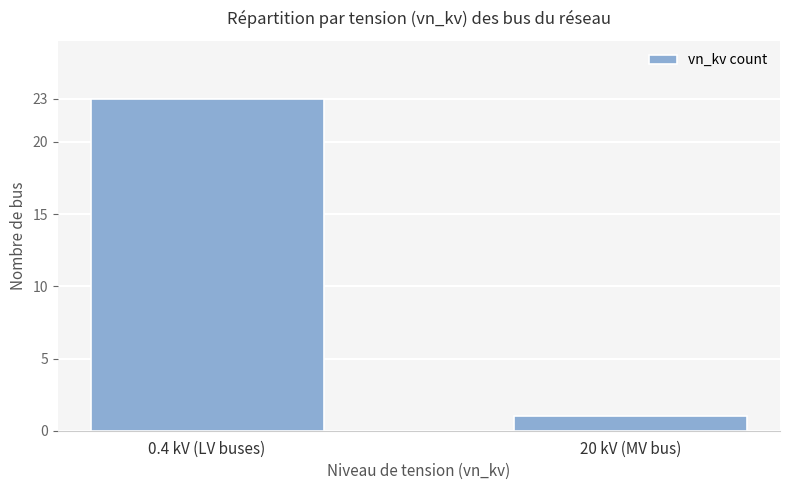

What is the value of the 2nd bar from the left?

1